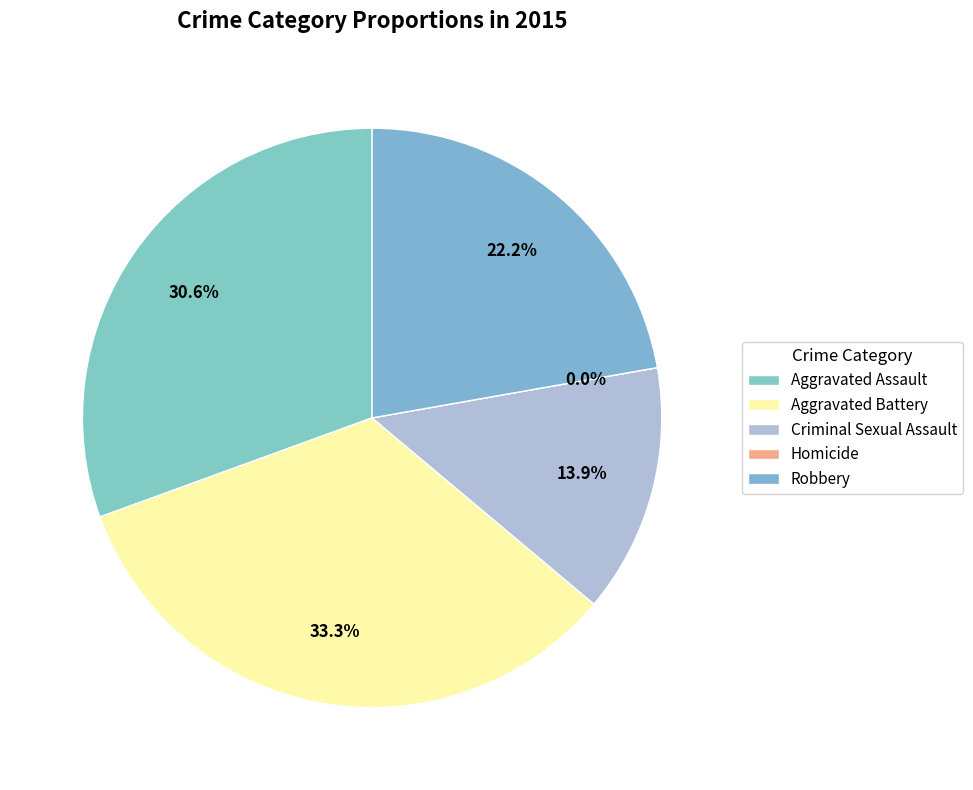

To the nearest percent, what portion does Aggravated Battery represent?

33%